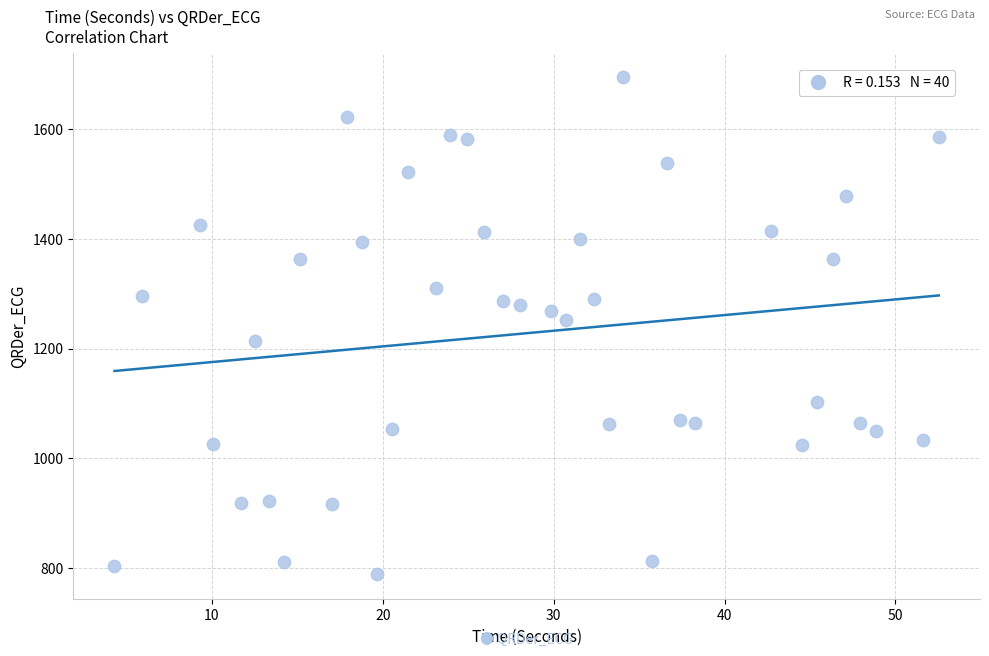

What Y value in the scatter plot is closest to 1241?

1252.7